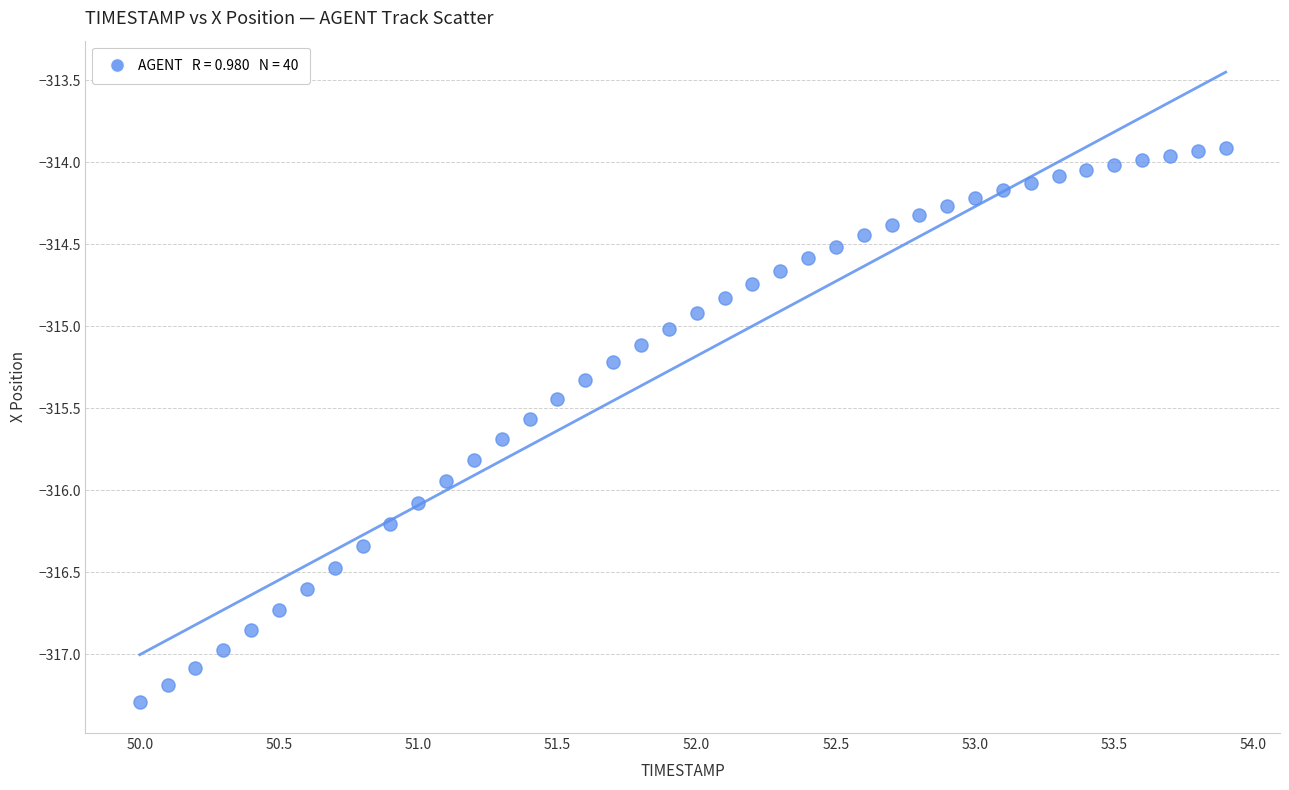

What is the range of Y values (max minus min)?

3.4